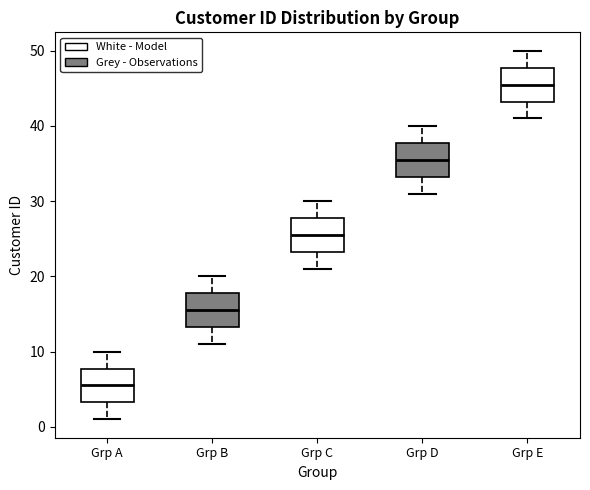

Which box has the lowest median line?

Grp A